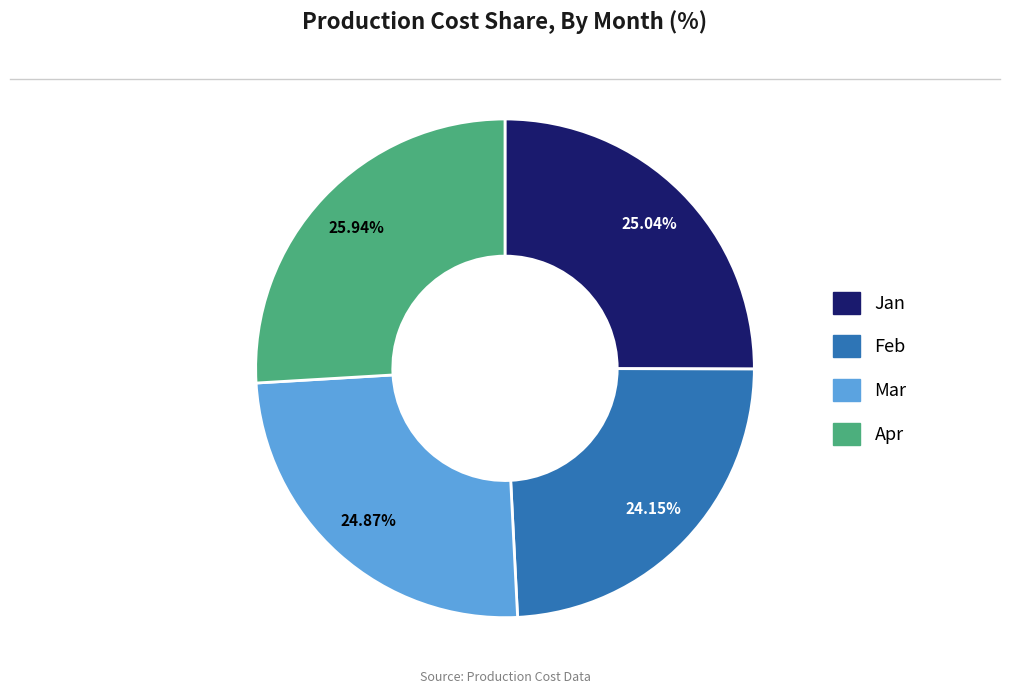

What is the ratio of the value at Apr to the value at Mar?

1.0